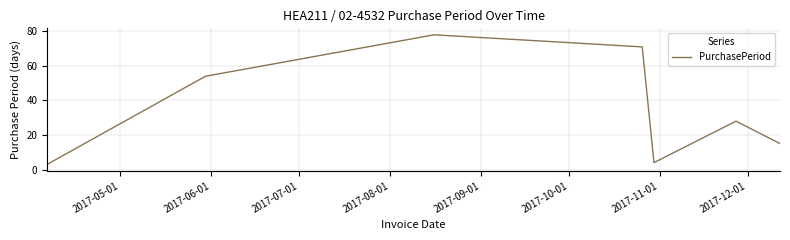

What is the difference between the maximum and second lowest values?

74